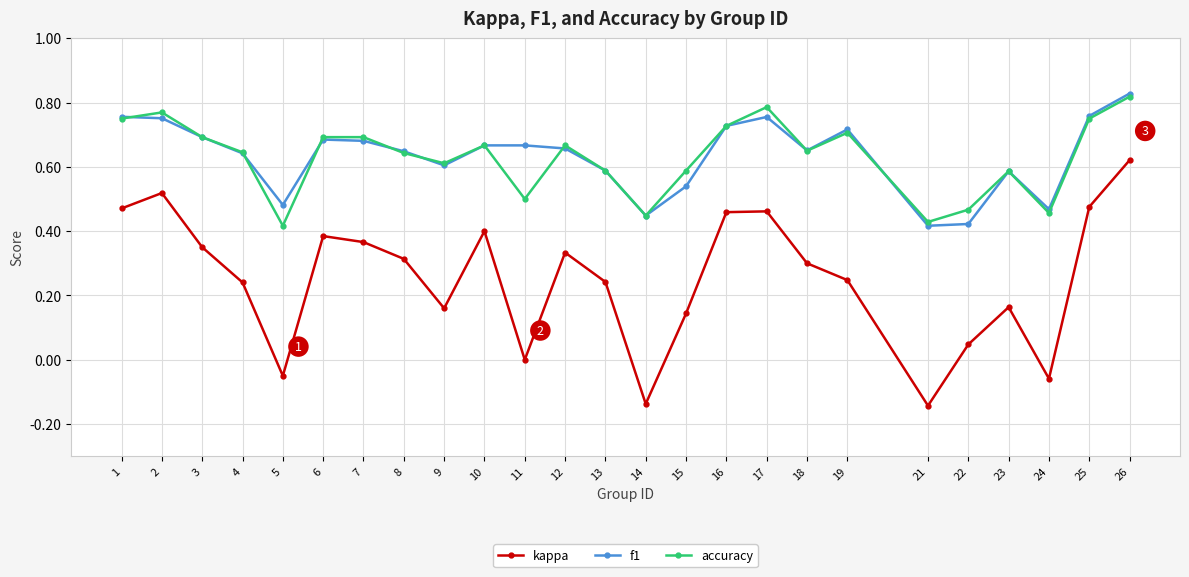

At which category is the sum across all series the highest?

26